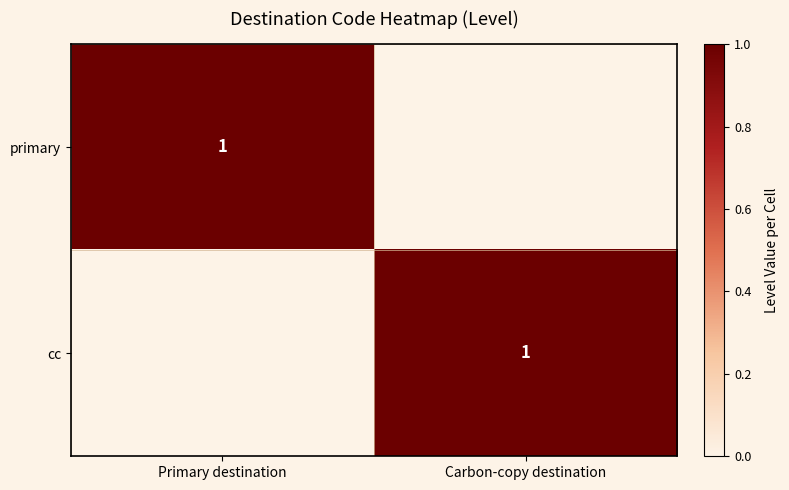

The cc series shows 1 at Carbon-copy destination. True or false?

True